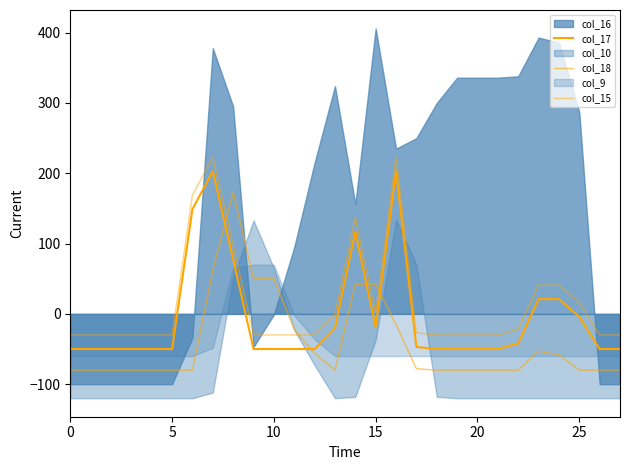

How many times do col_15 and col_18 cross each other?

4